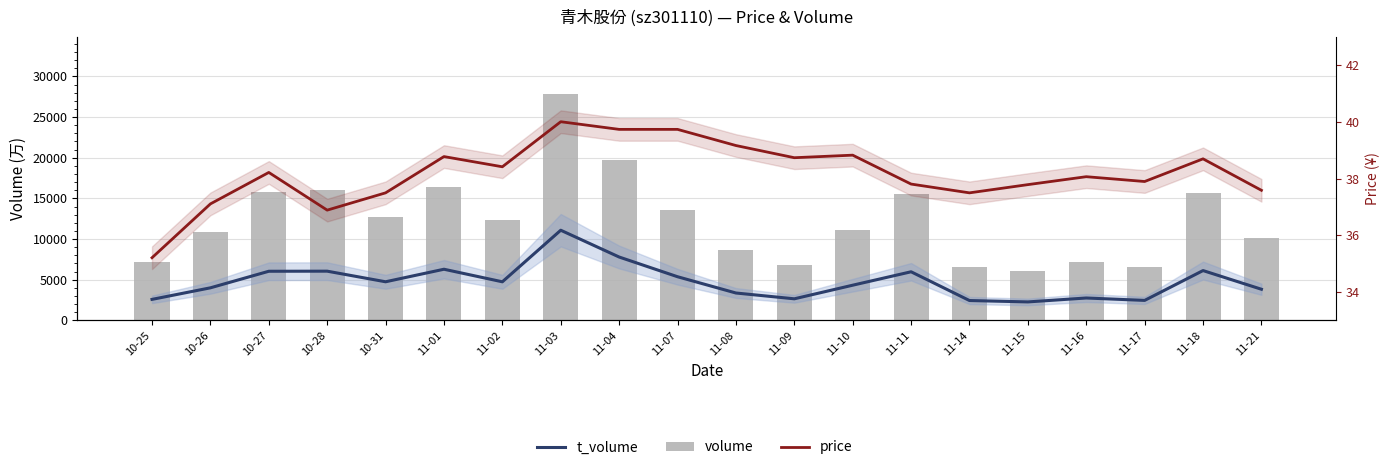

Reading left to right, what are all the values shown in this chart?

t_volume: 10-25=2580.0	10-26=4001.0	10-27=6038.0	10-28=6049.0	10-31=4745.0	11-01=6287.0	11-02=4742.0	11-03=11084.0	11-04=7790.0	11-07=5366.0	11-08=3364.0	11-09=2650.0	11-10=4323.0	11-11=5974.0	11-14=2438.0	11-15=2268.0	11-16=2750.0	11-17=2454.0	11-18=6123.0	11-21=3826.0
volume: 10-25=7228.0	10-26=10864.0	10-27=15774.0	10-28=16071.0	10-31=12757.0	11-01=16461.0	11-02=12311.0	11-03=27879.0	11-04=19670.0	11-07=13621.0	11-08=8597.0	11-09=6828.0	11-10=11122.0	11-11=15500.0	11-14=6506.0	11-15=6031.0	11-16=7223.0	11-17=6526.0	11-18=15695.0	11-21=10179.0
price: 10-25=35.2	10-26=37.1	10-27=38.2	10-28=36.9	10-31=37.5	11-01=38.8	11-02=38.4	11-03=40.0	11-04=39.7	11-07=39.7	11-08=39.2	11-09=38.7	11-10=38.8	11-11=37.8	11-14=37.5	11-15=37.8	11-16=38.1	11-17=37.9	11-18=38.7	11-21=37.6